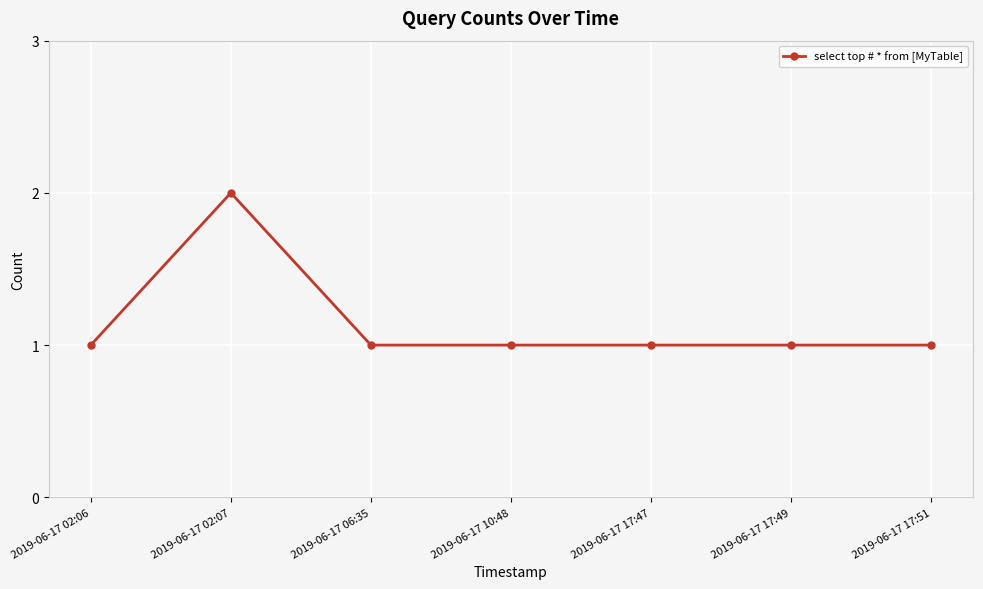

What is the smallest value displayed?

1